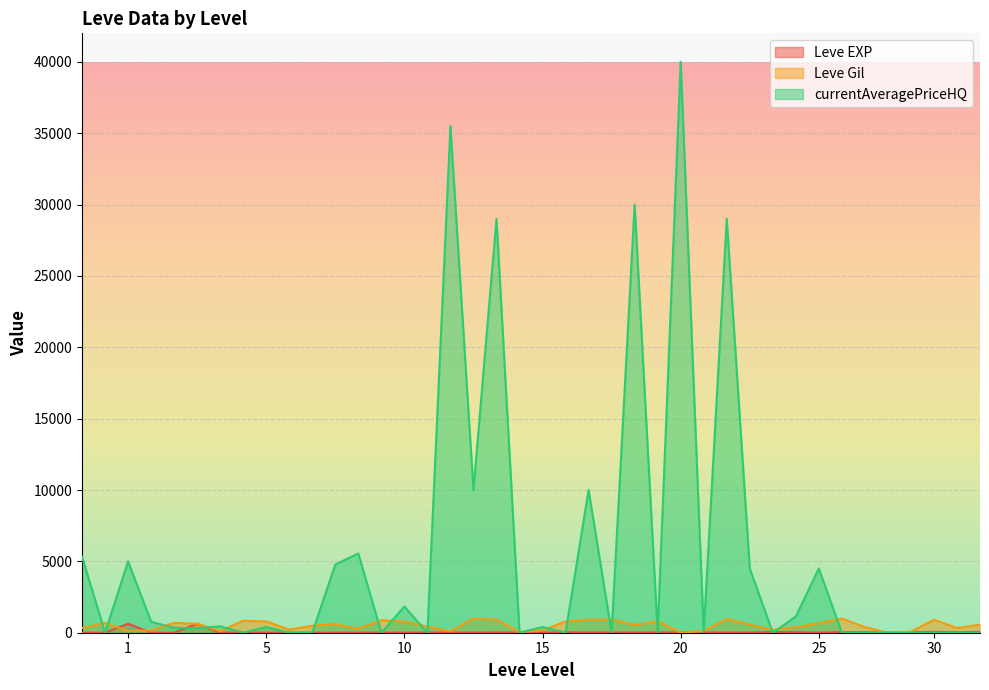

True or false: Leve Gil and currentAveragePriceHQ cross at least once.

True